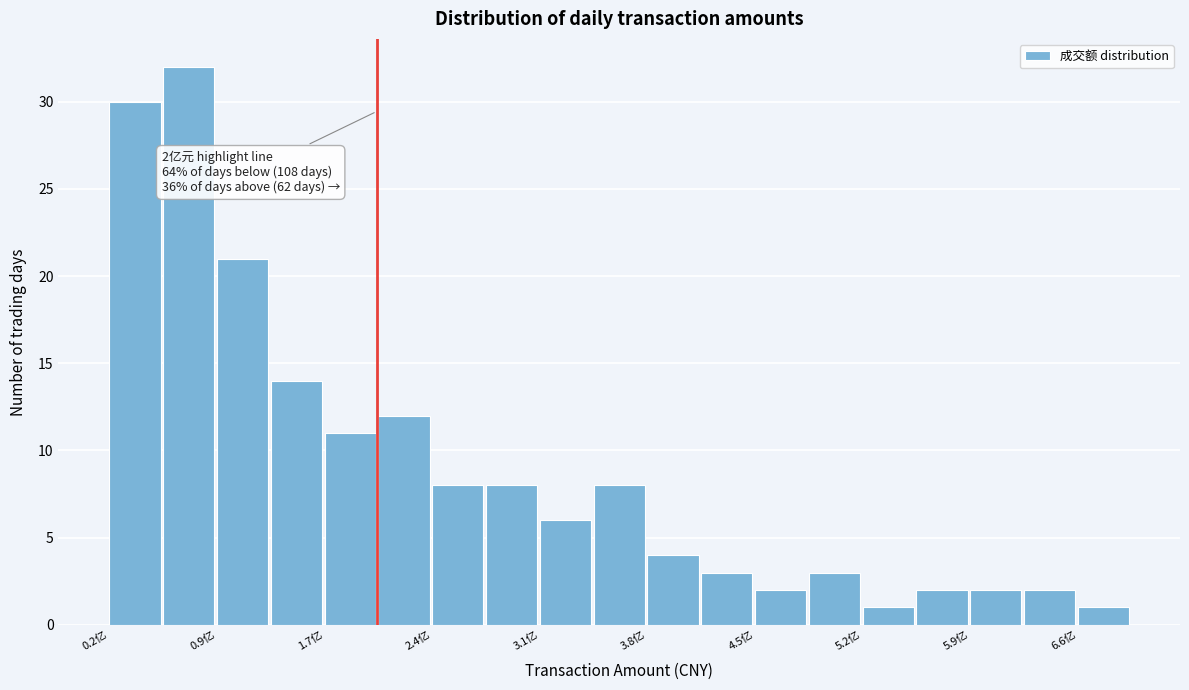

Around what value on the x-axis is the tallest bar? Give the approximate position of its centre, as read against the axis.

0.8